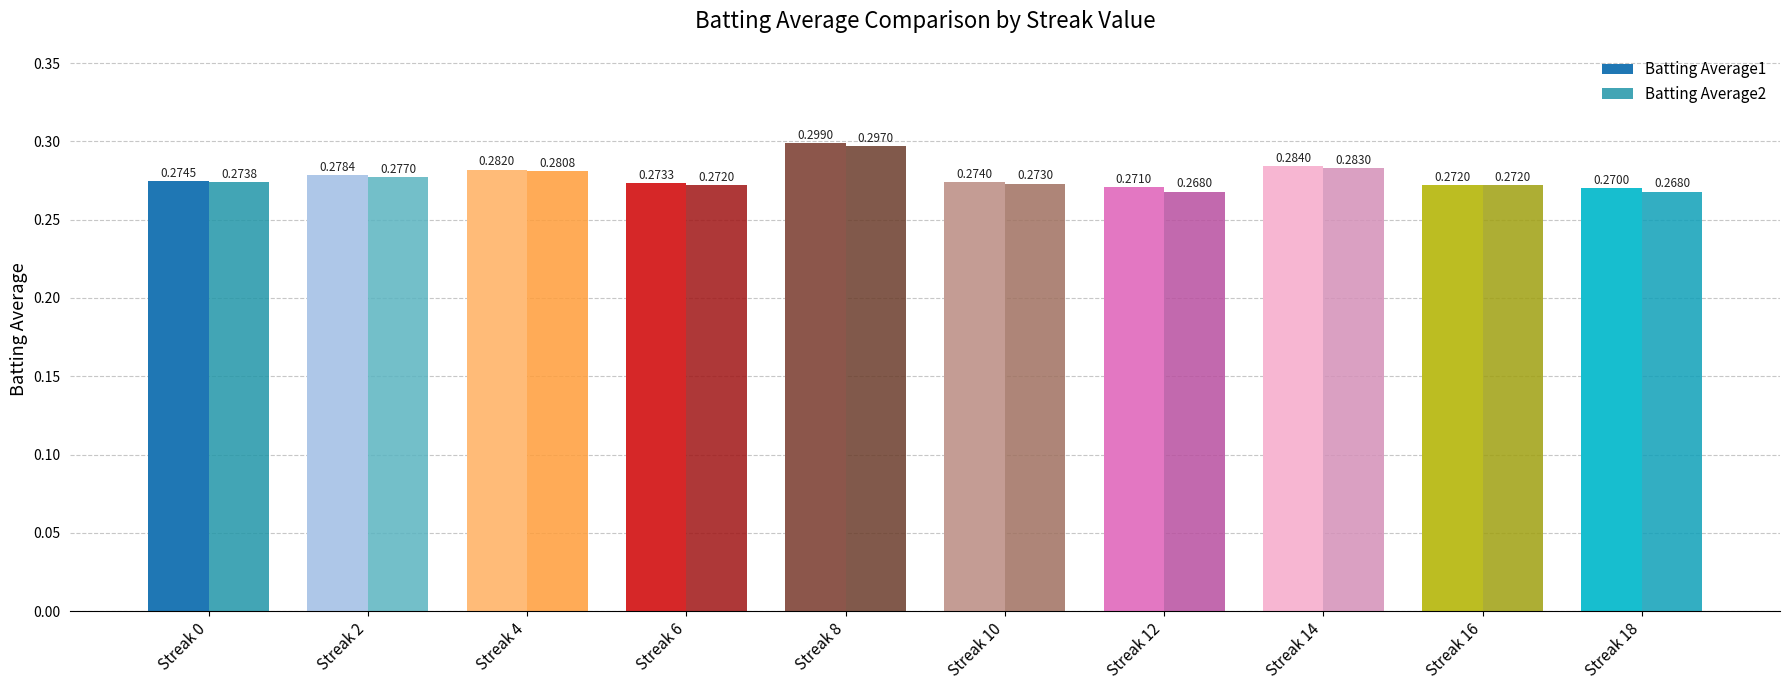

How many bars are there in total?

20